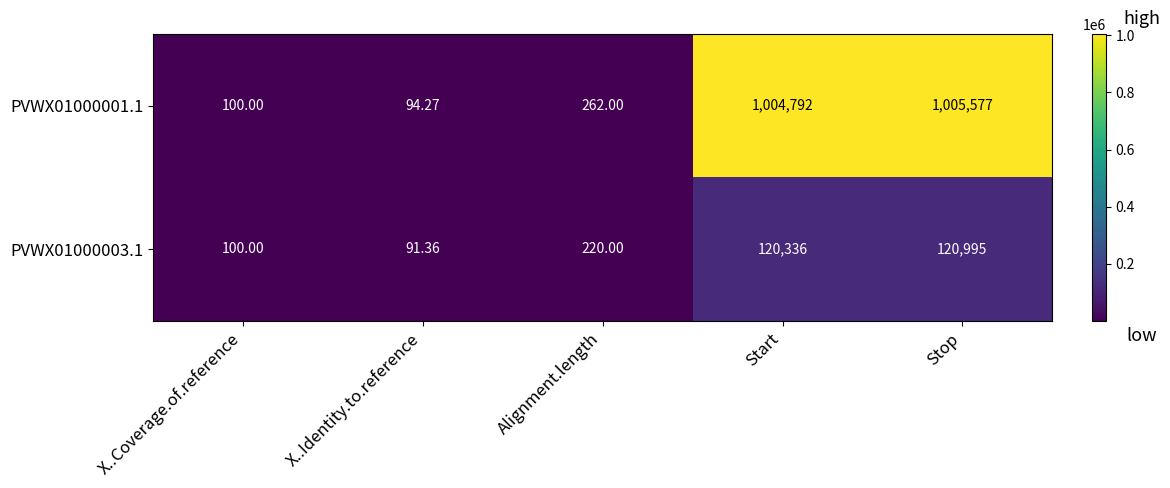

List the labels in order of PVWX01000001.1 value, largest first.

Stop, Start, Alignment.length, X..Coverage.of.reference, X..Identity.to.reference